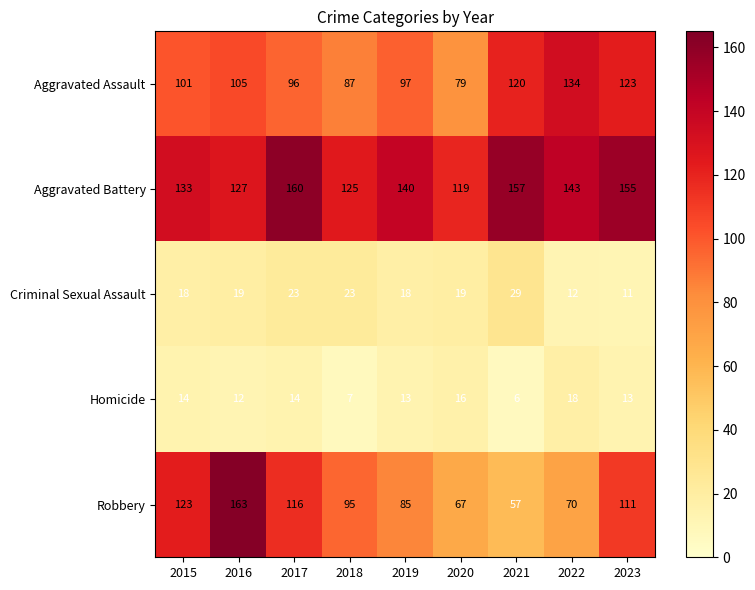

Where is Robbery nearest to the value 110?

2023